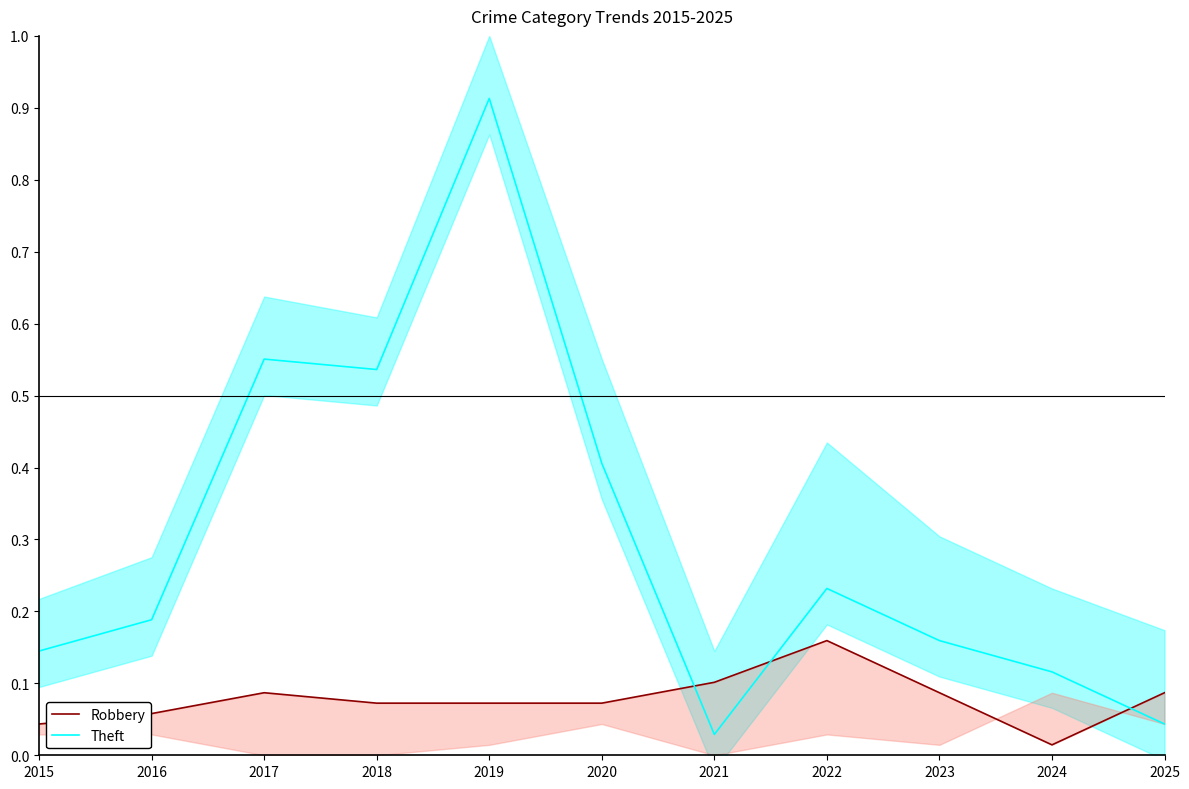

Which series has the largest total across all categories?

Theft